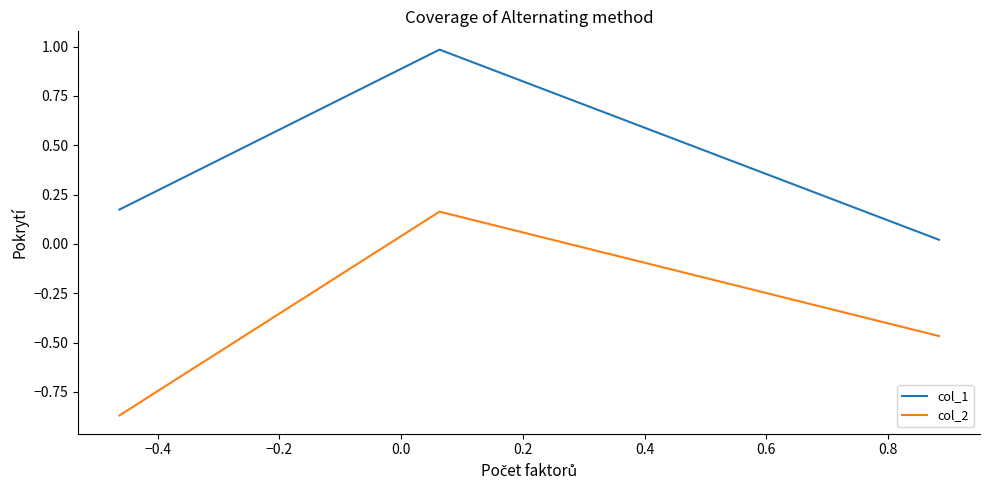

What is the greatest value displayed?

1.0